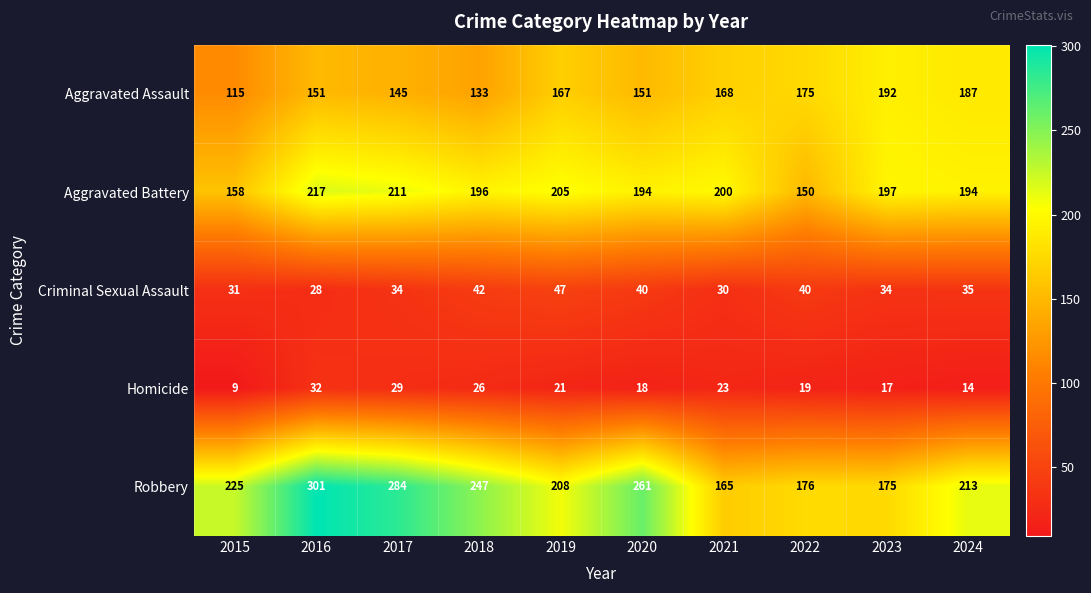

What is the difference between the maximum and minimum values in the Homicide series?

23